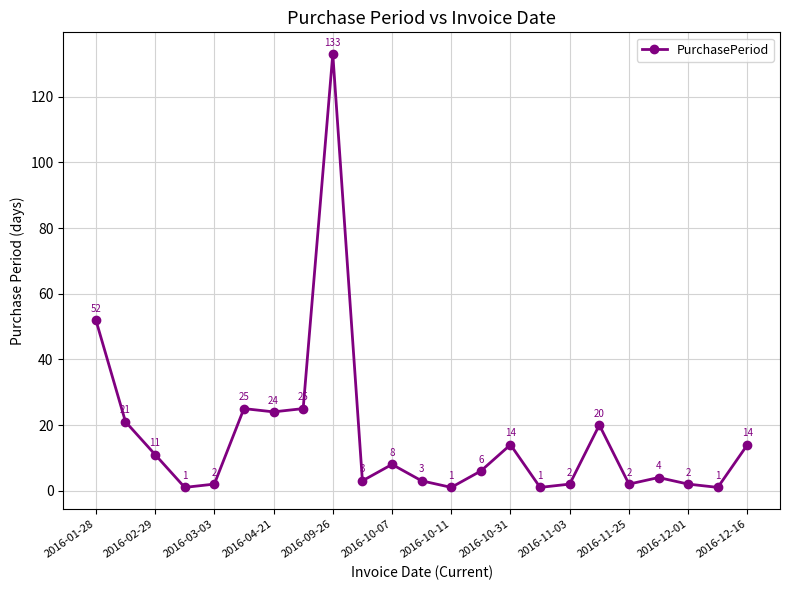

Count the number of data series in this chart.

1